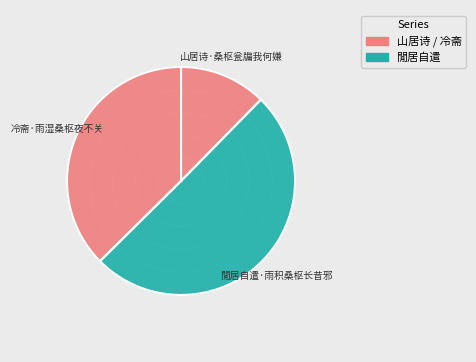

How much of the chart is everything except 山居诗·桑枢瓮牖我何嫌?

87.7%